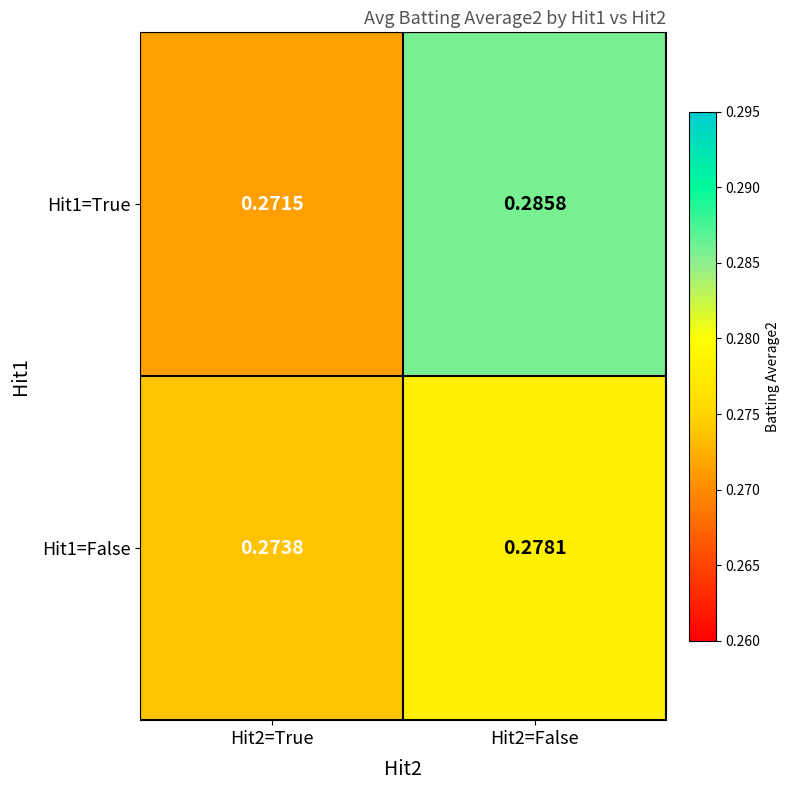

Which series has the widest spread of values?

Hit1=True